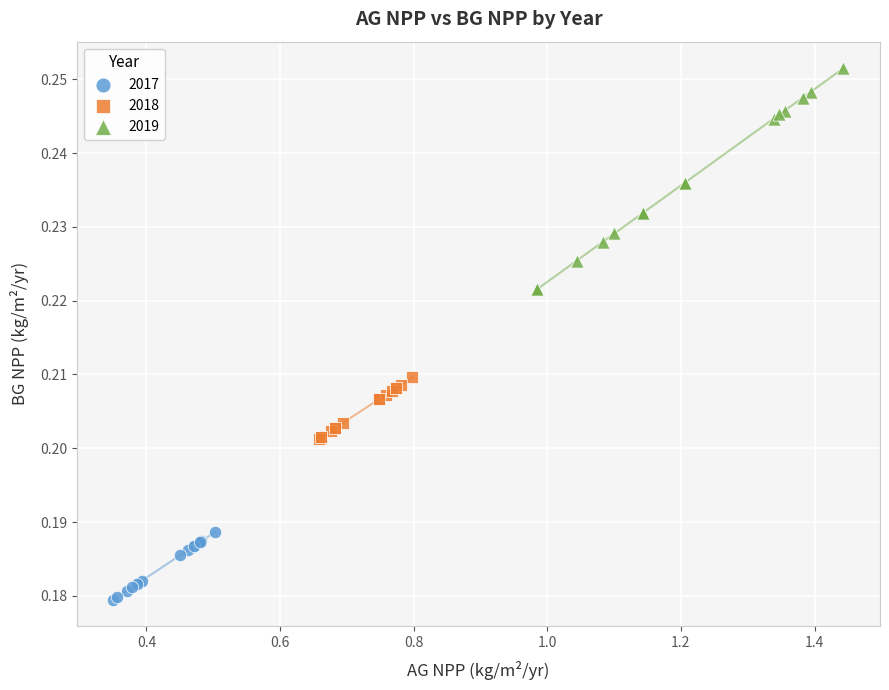

What are all the series names shown in the legend?

2017, 2018, 2019